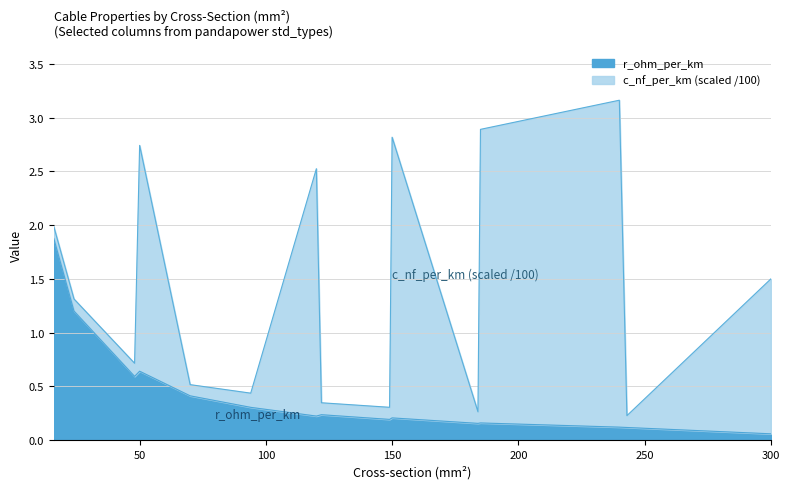

Where is the data nearest to the value 0?

300